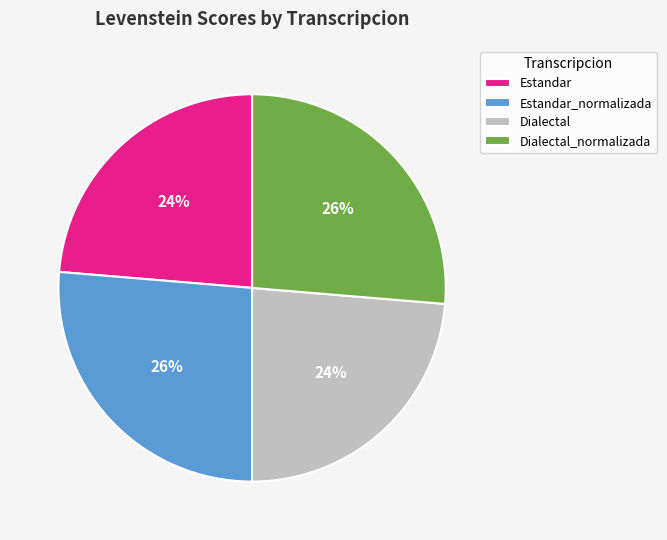

Combined, do Dialectal_normalizada and Estandar_normalizada account for over 50%?

Yes